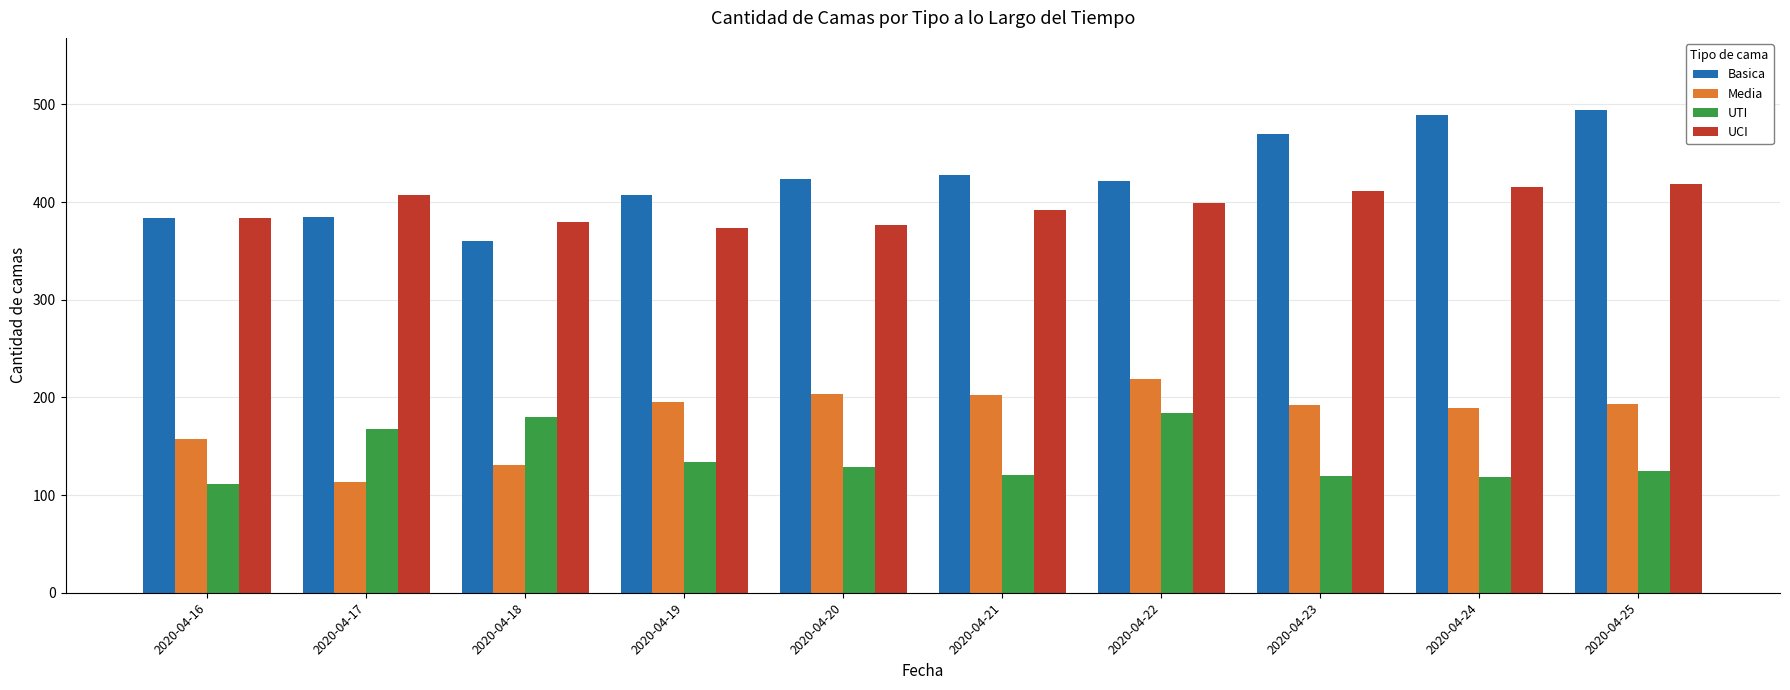

Is the value of Basica at 2020-04-25 greater than the value of UTI at 2020-04-25?

Yes